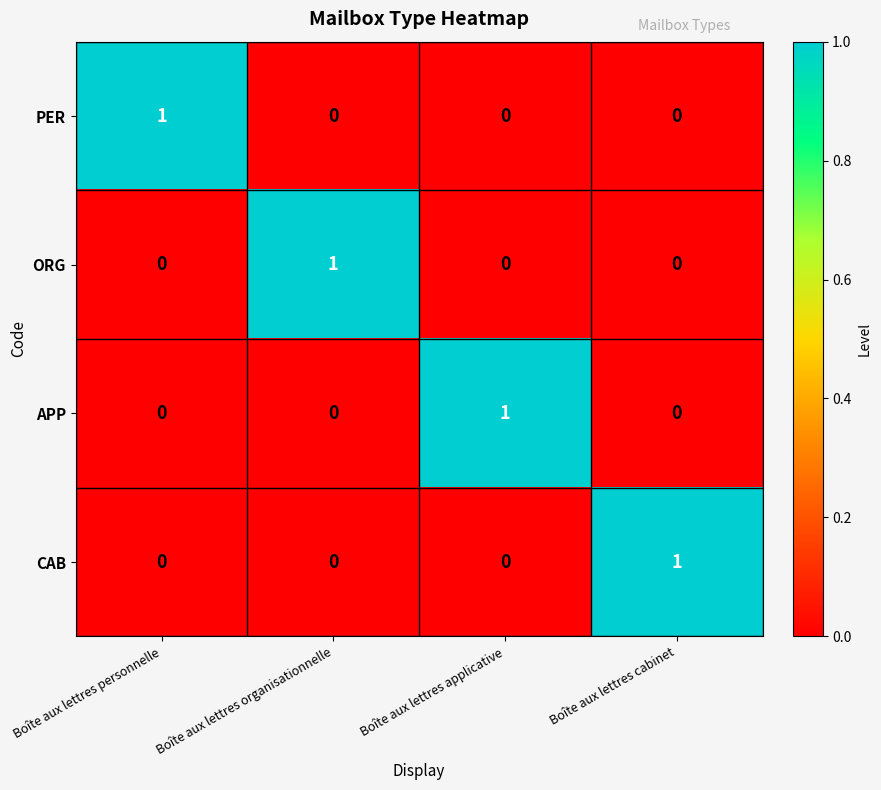

What is the total value across all series at Boîte aux lettres organisationnelle?

1